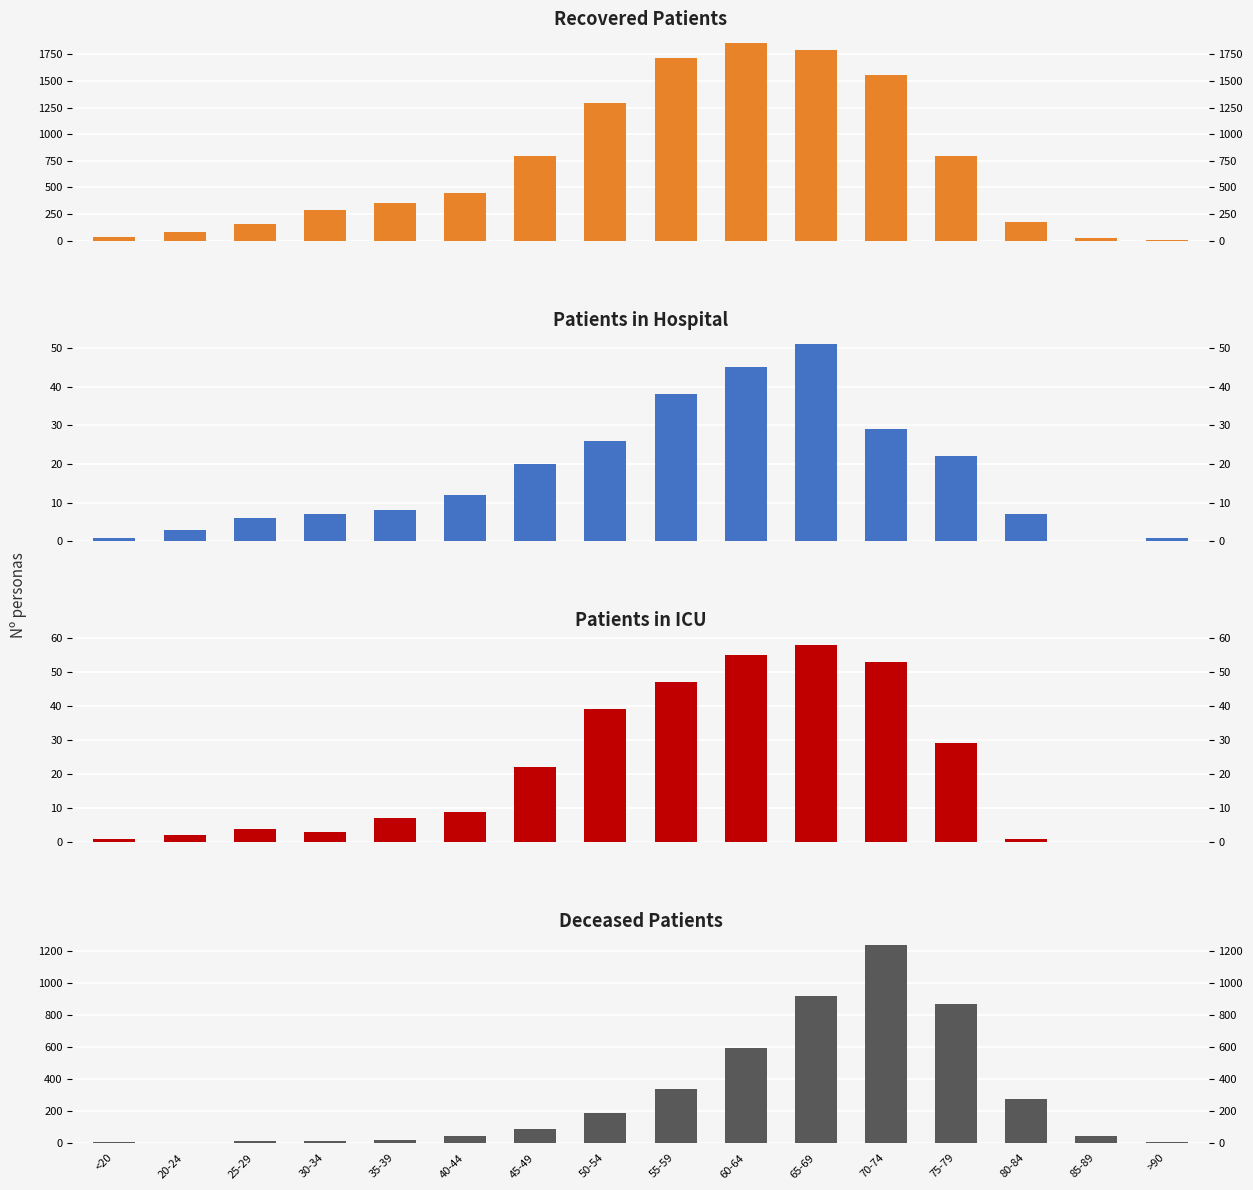

Does the chart contain stacked bars?

No